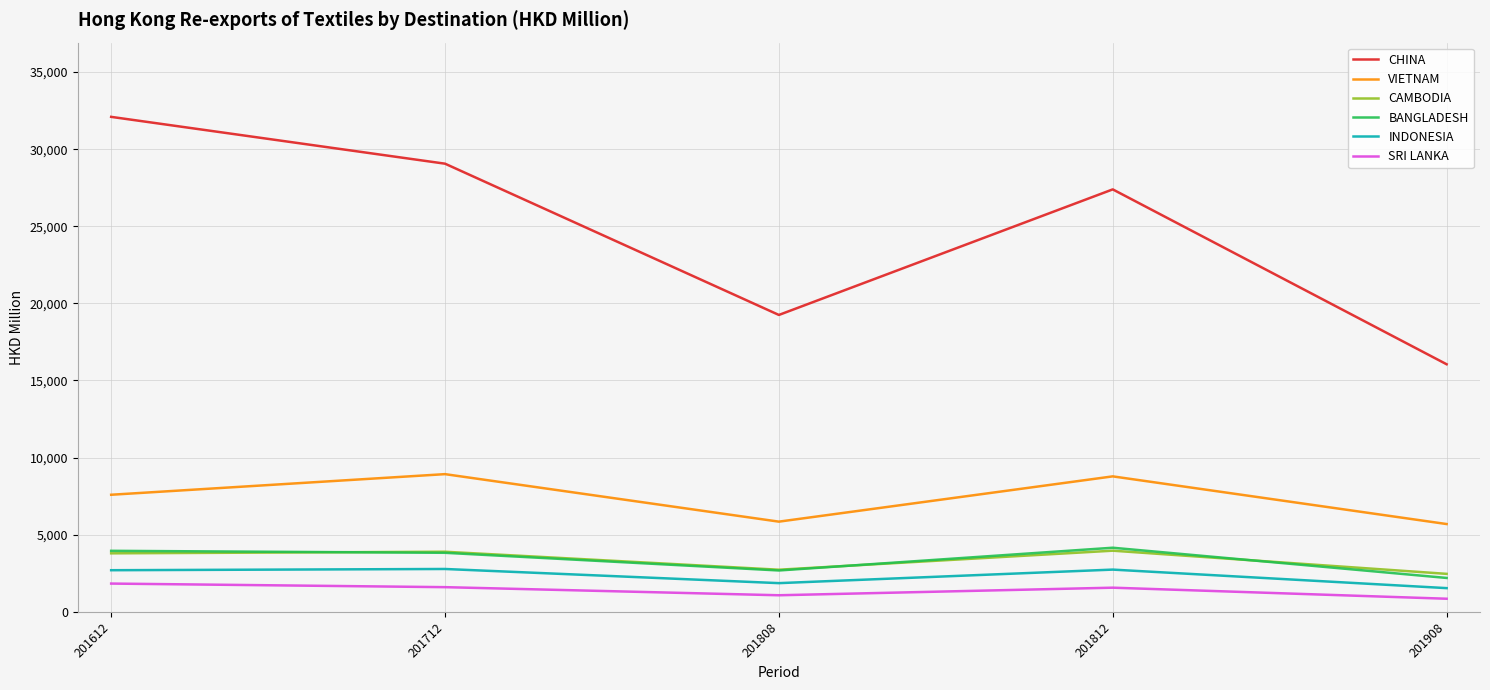

What is the smallest value displayed?

849.0